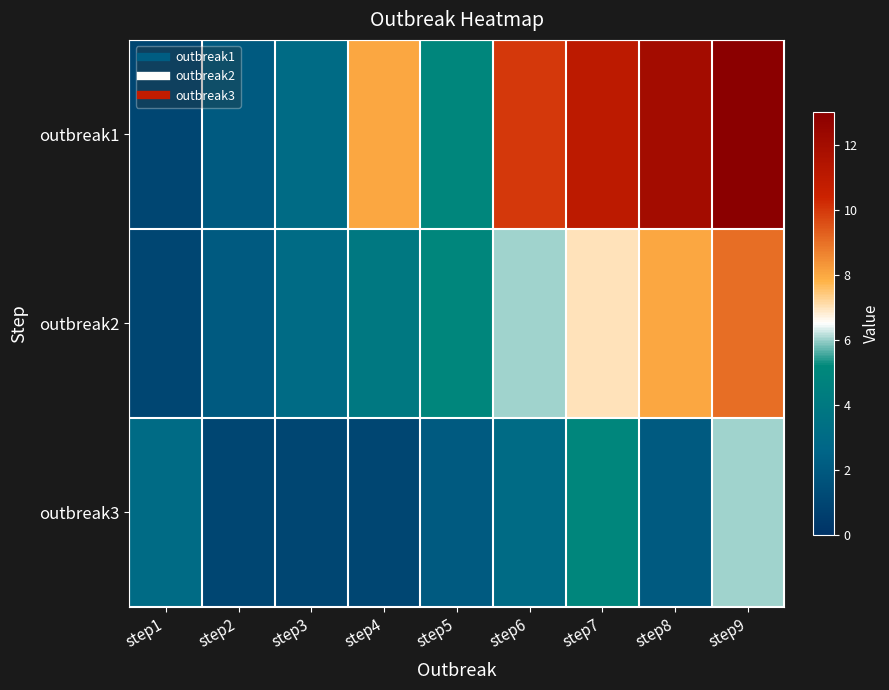

What is the difference between the highest and lowest values at step6?

7